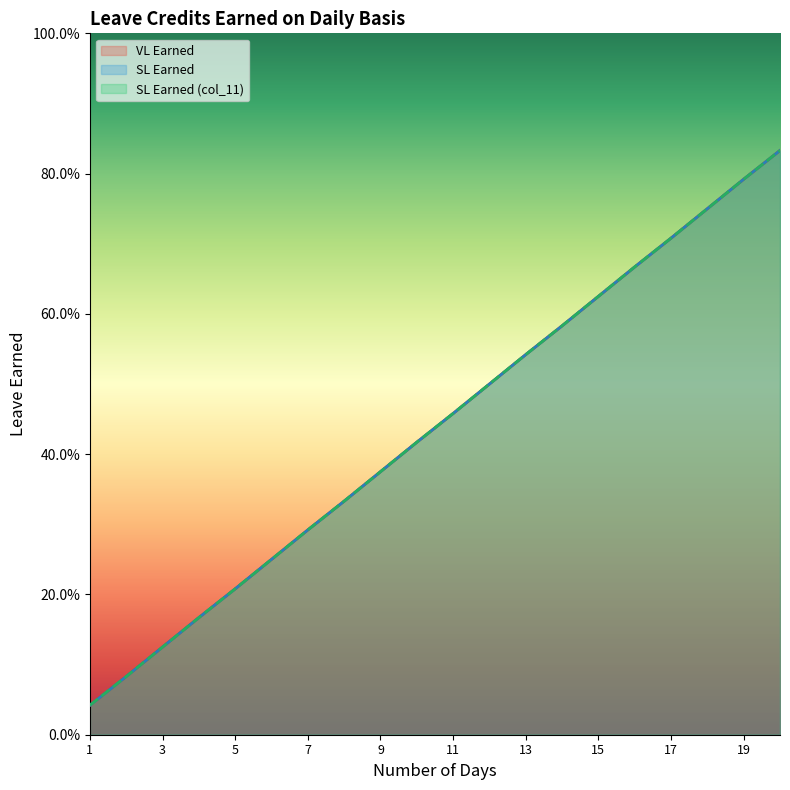

Which series changed the most between 15 and 17?

VL Earned